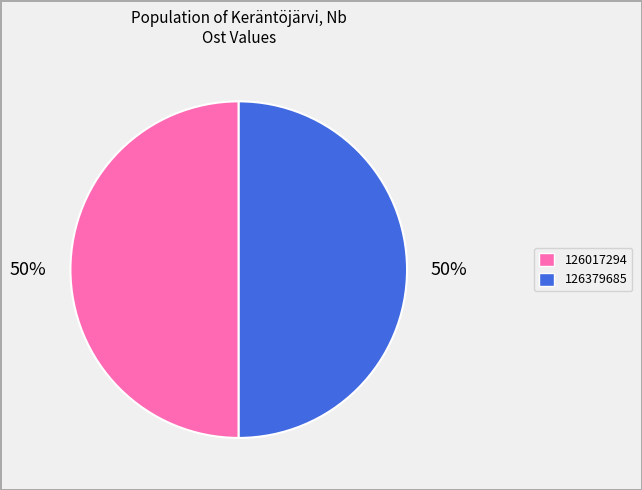

Is it true that 126017294 is 58% of the pie?

False